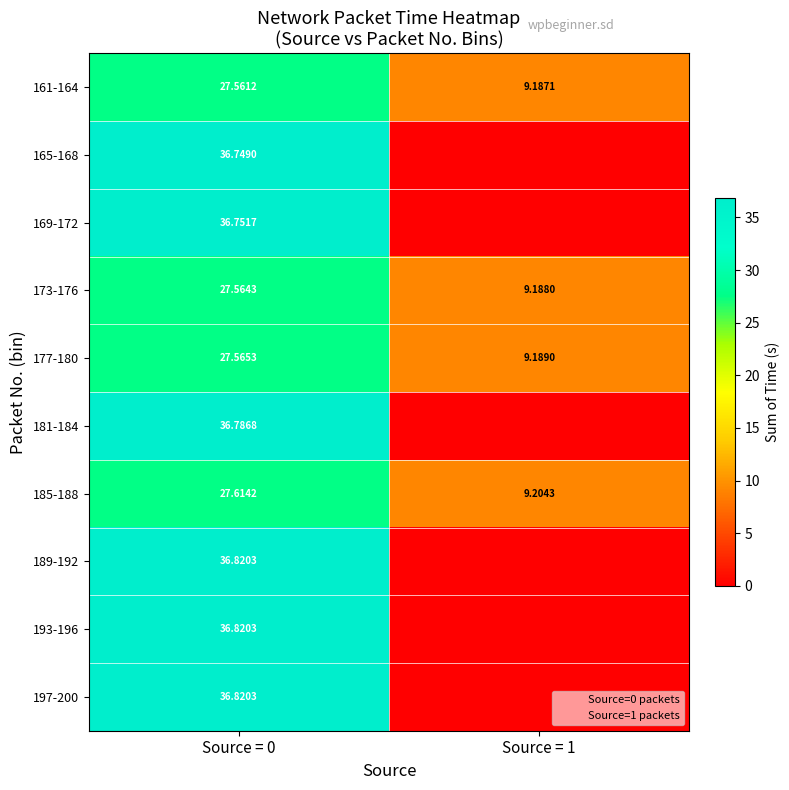

Is the value of 165-168 at Source = 0 greater than the value of 197-200 at Source = 0?

No